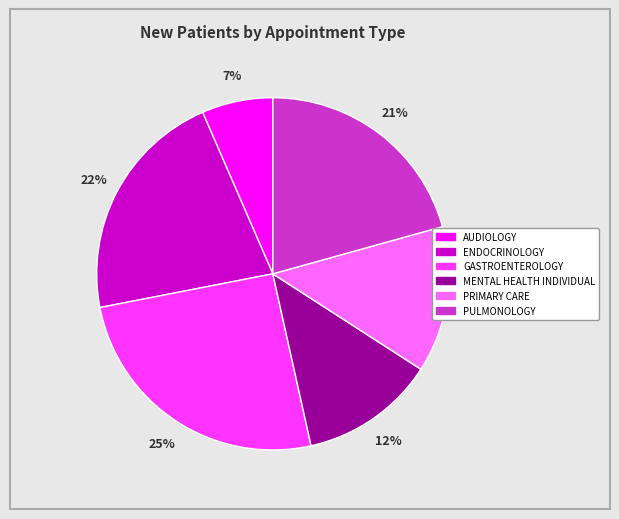

Which has a higher value, AUDIOLOGY or GASTROENTEROLOGY?

GASTROENTEROLOGY